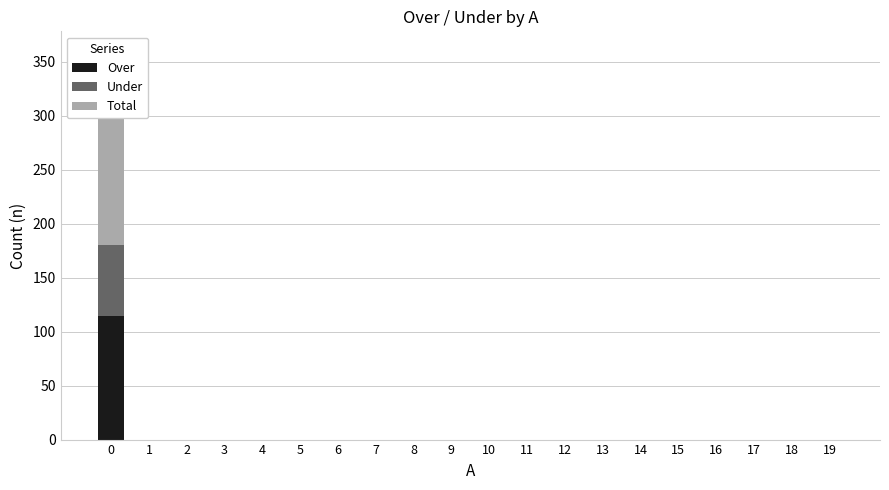

Is it true that Total equals 63 at 17?

False